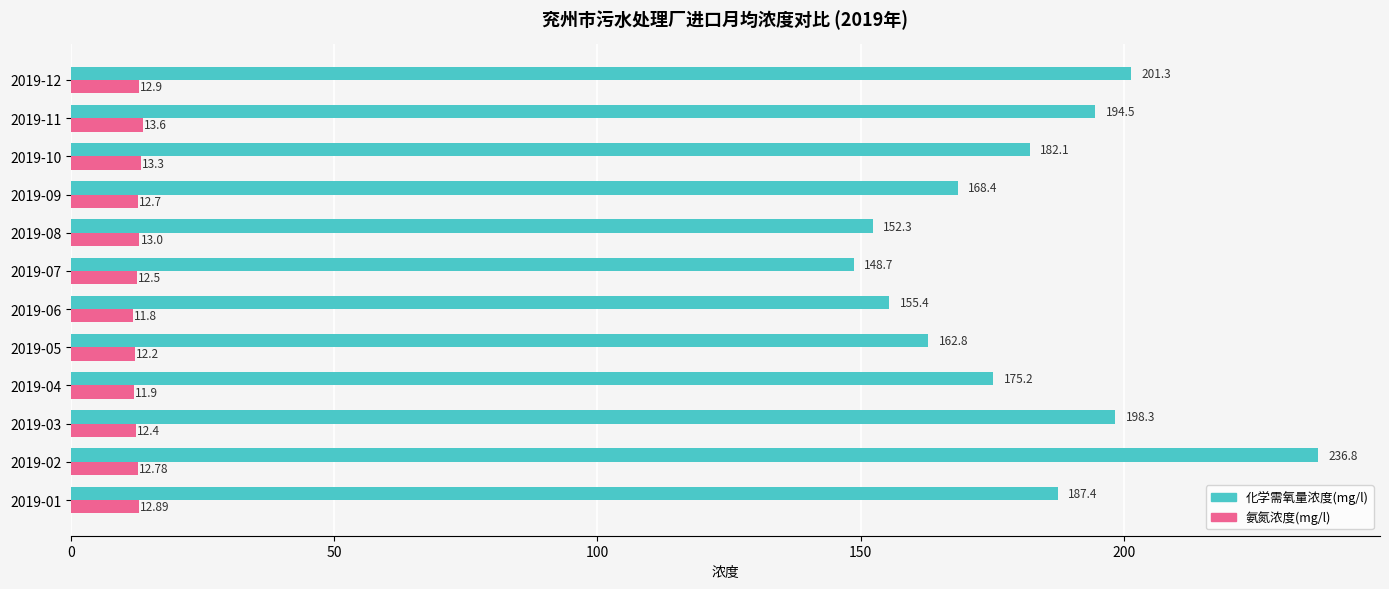

What are all the series names shown in the legend?

化学需氧量浓度(mg/l), 氨氮浓度(mg/l)